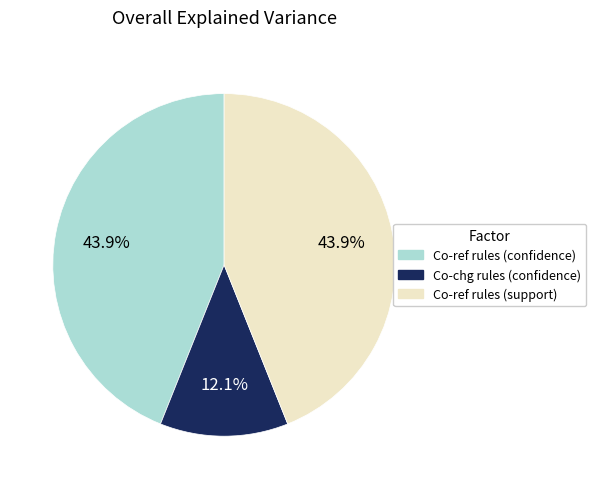

Approximately how many times larger is the value at Co-ref rules (support) compared to Co-chg rules (confidence)?

3.6